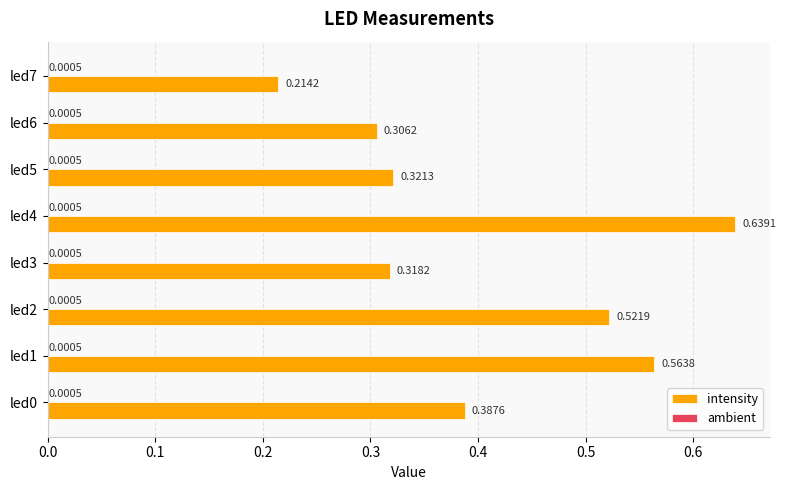

Count the number of categories in the chart.

8